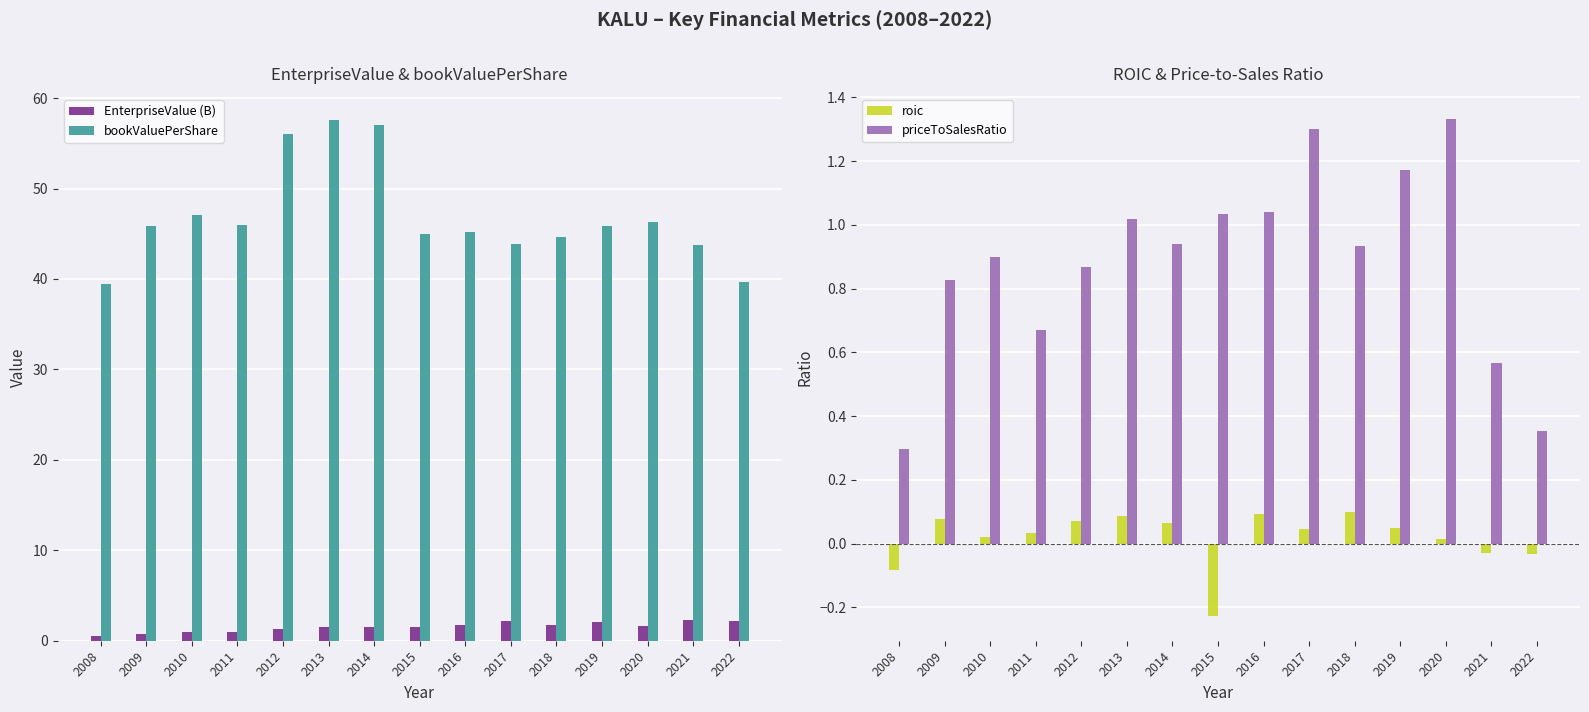

Count the number of categories in the chart.

15